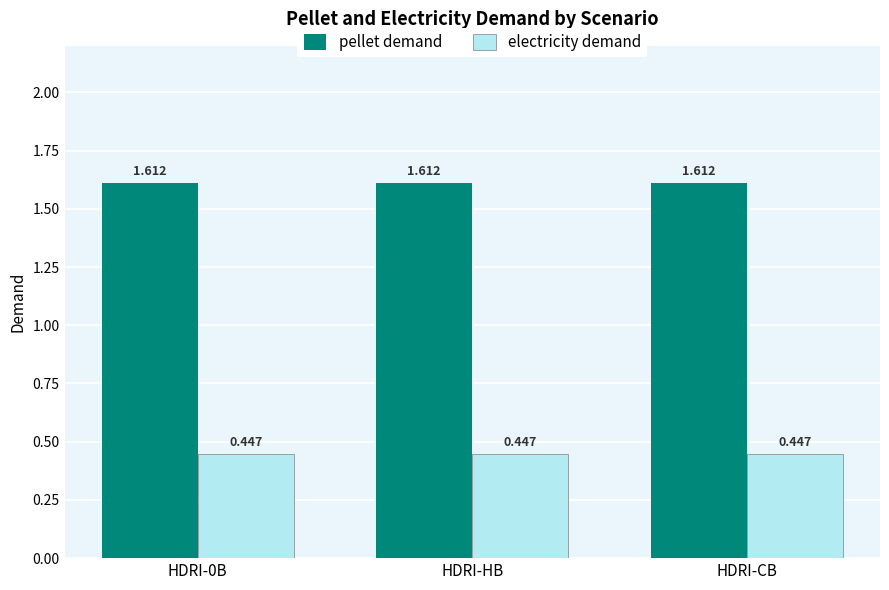

Which series has the largest total across all categories?

pellet demand